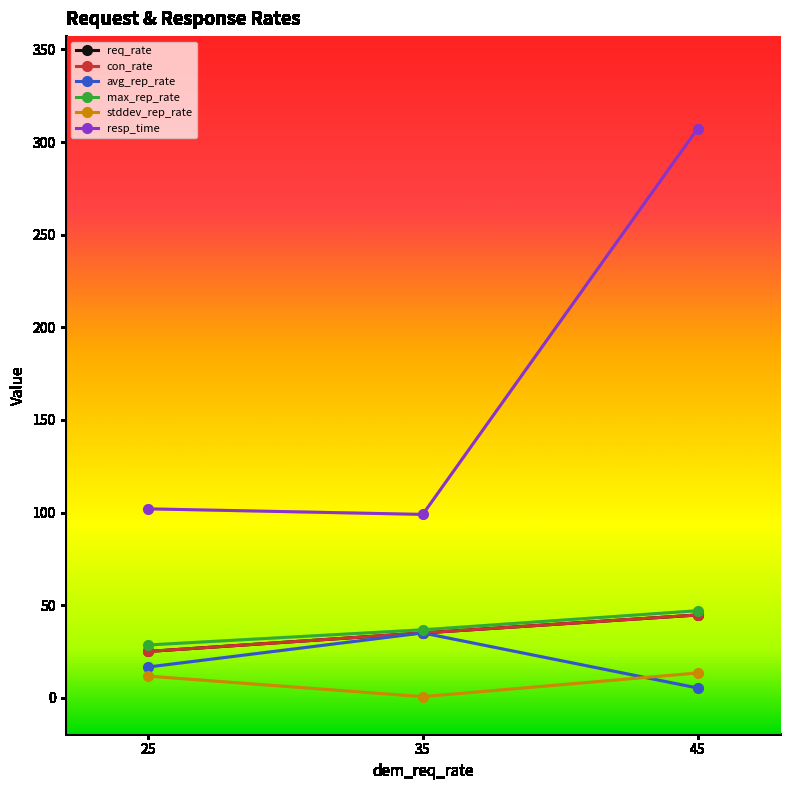

At 25, list the series in order from smallest to largest.

stddev_rep_rate, avg_rep_rate, req_rate, con_rate, max_rep_rate, resp_time